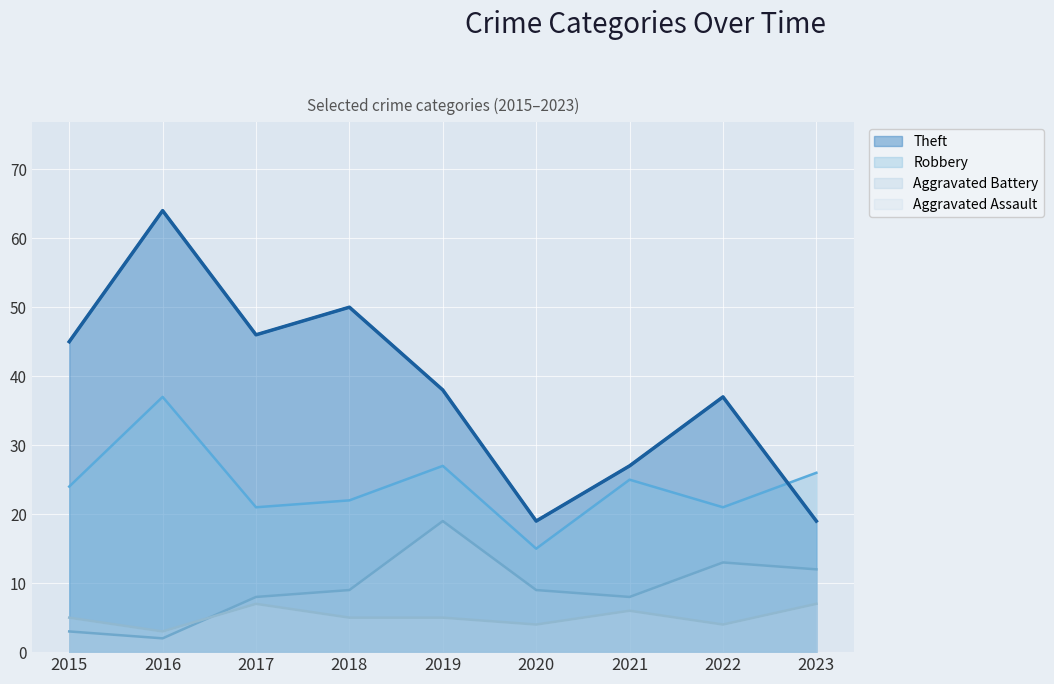

At which category is the sum across all series the highest?

2016